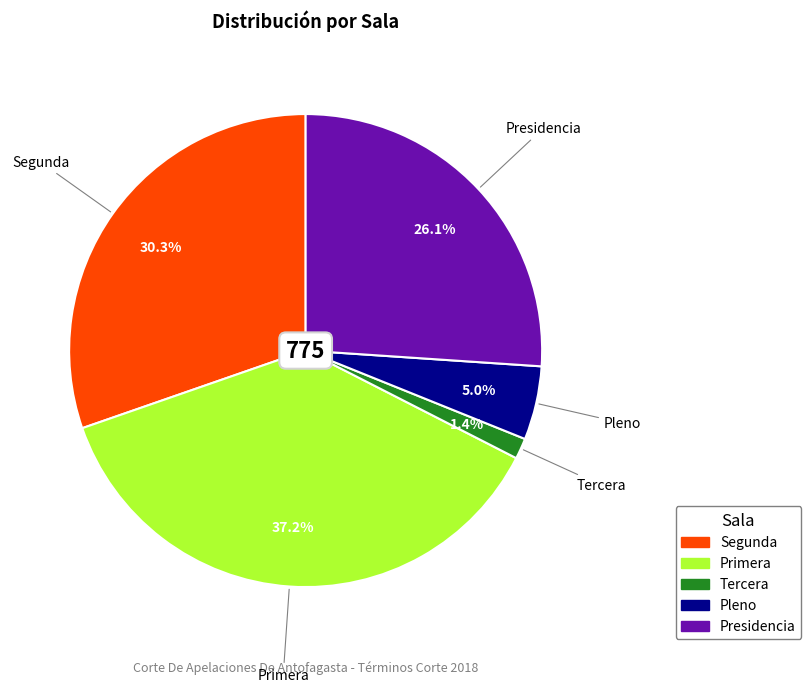

Rank the categories by value from lowest to highest.

Tercera, Pleno, Presidencia, Segunda, Primera